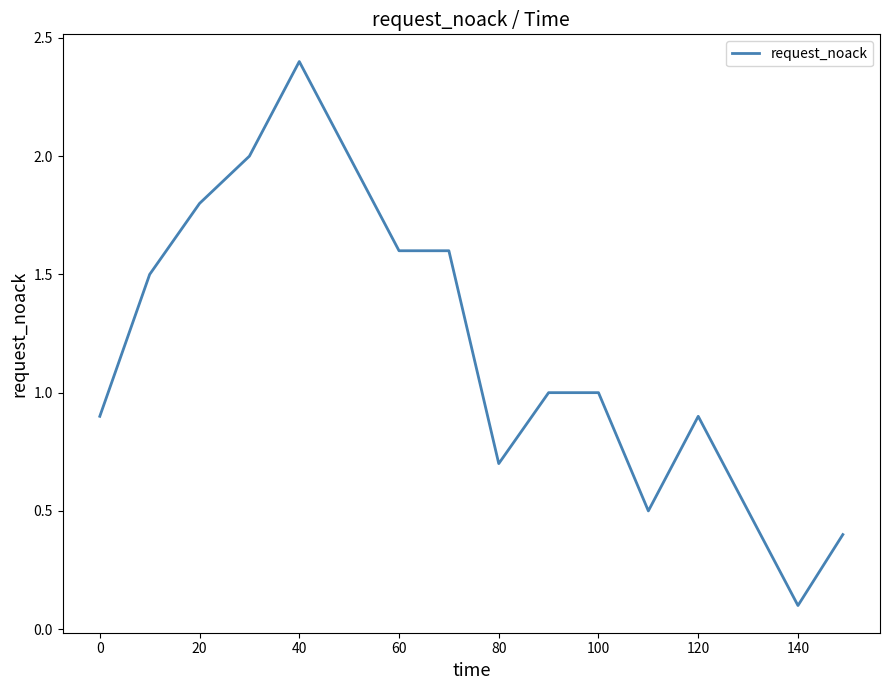

What is the maximum value shown in the chart?

2.4